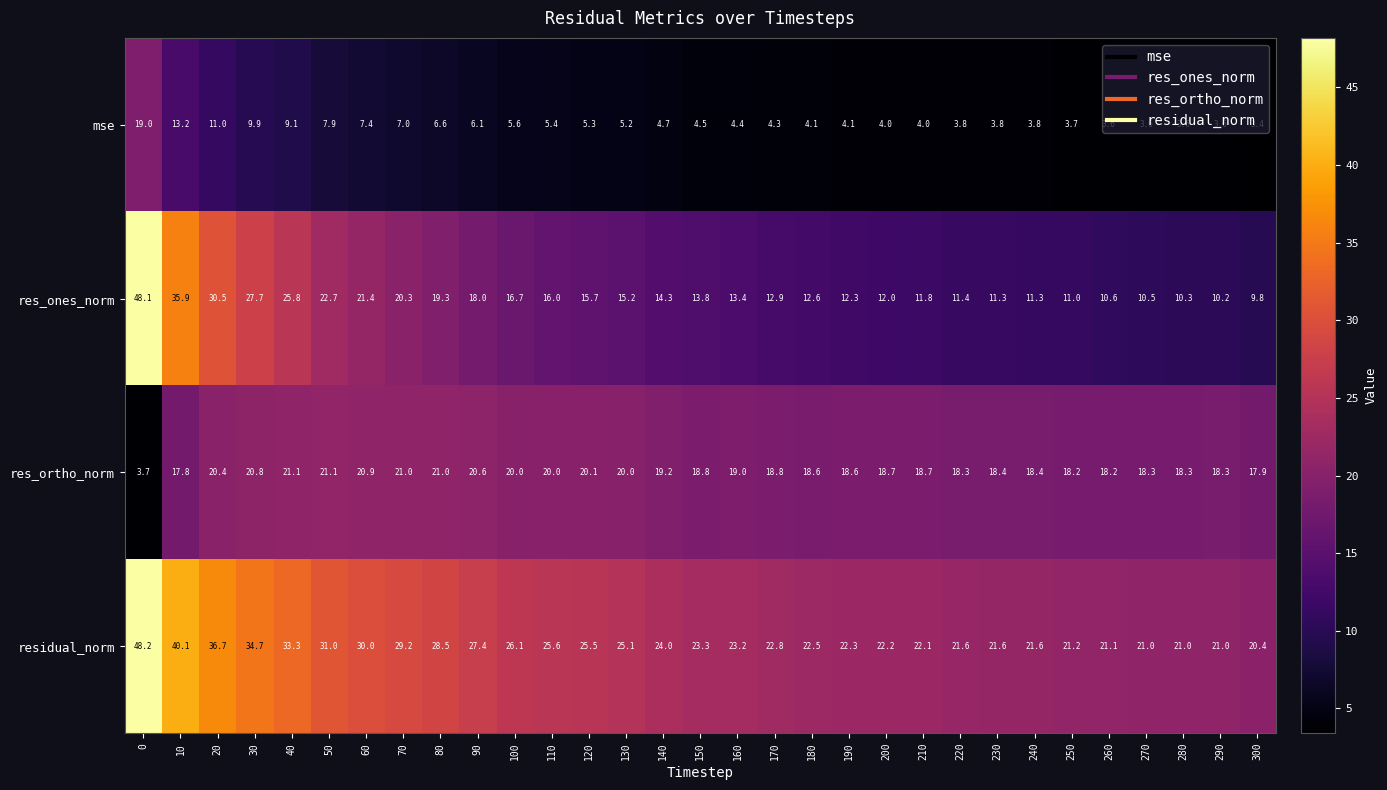

Which label corresponds to the smallest value in the chart?

300